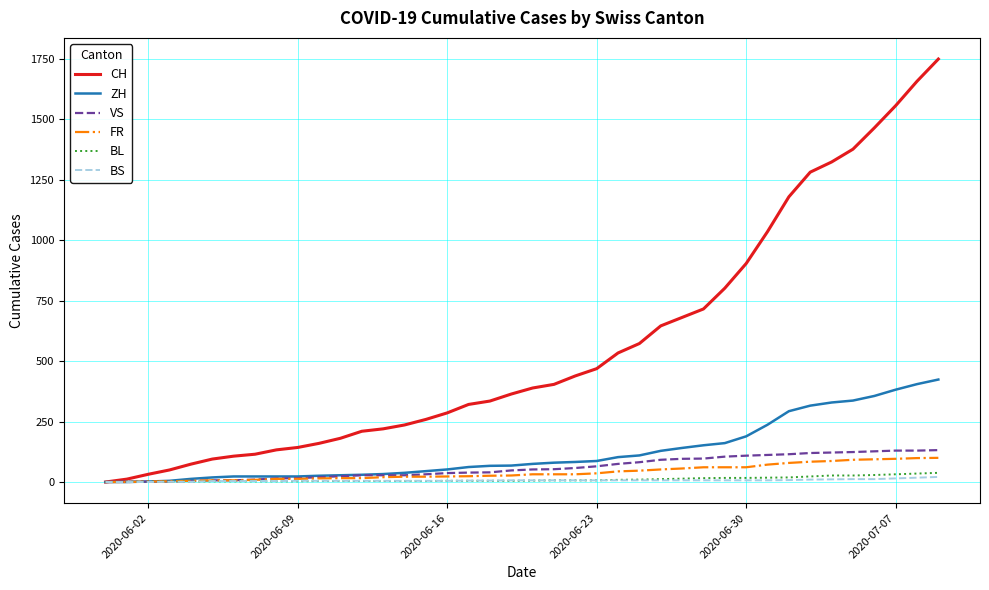

Which series has the largest total across all categories?

CH